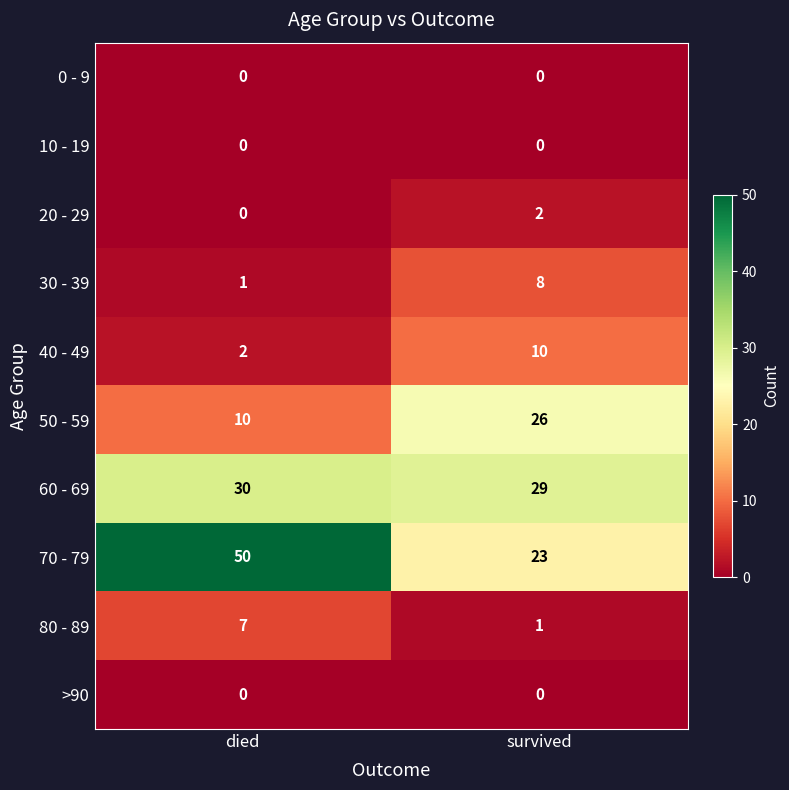

Reading left to right, transcribe all the data shown in this chart.

0 - 9: died=0	survived=0
10 - 19: died=0	survived=0
20 - 29: died=0	survived=2
30 - 39: died=1	survived=8
40 - 49: died=2	survived=10
50 - 59: died=10	survived=26
60 - 69: died=30	survived=29
70 - 79: died=50	survived=23
80 - 89: died=7	survived=1
>90: died=0	survived=0